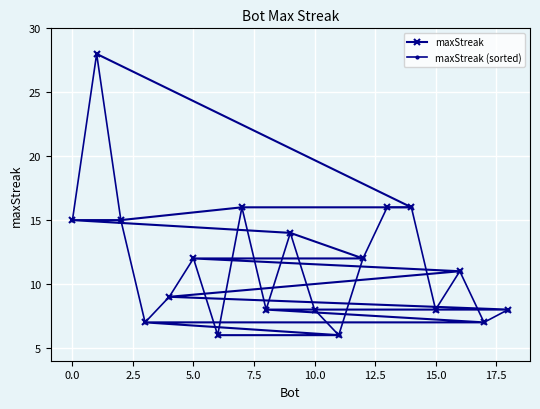

Rank the series by their maximum value, from lowest to highest.

maxStreak, maxStreak (sorted)